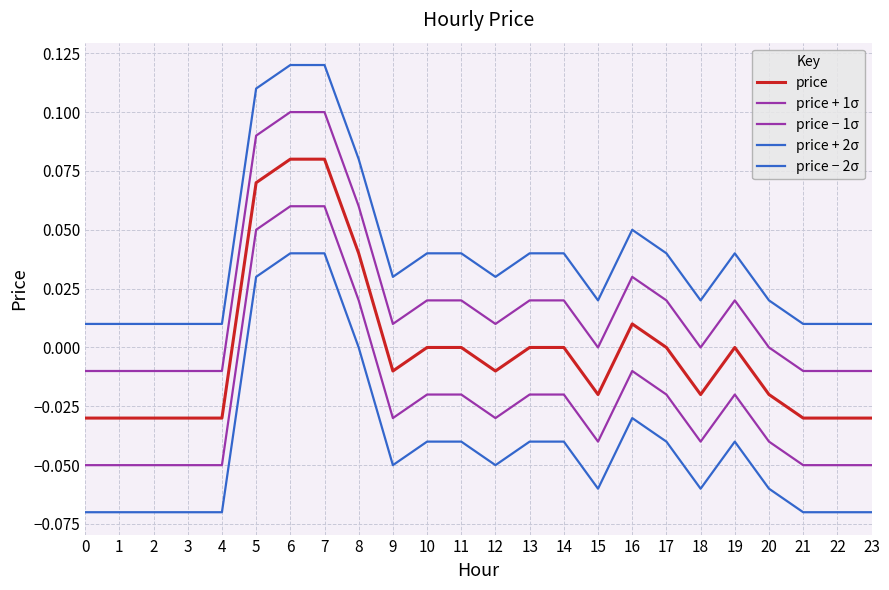

True or false: price and price − 1σ cross at least once.

False